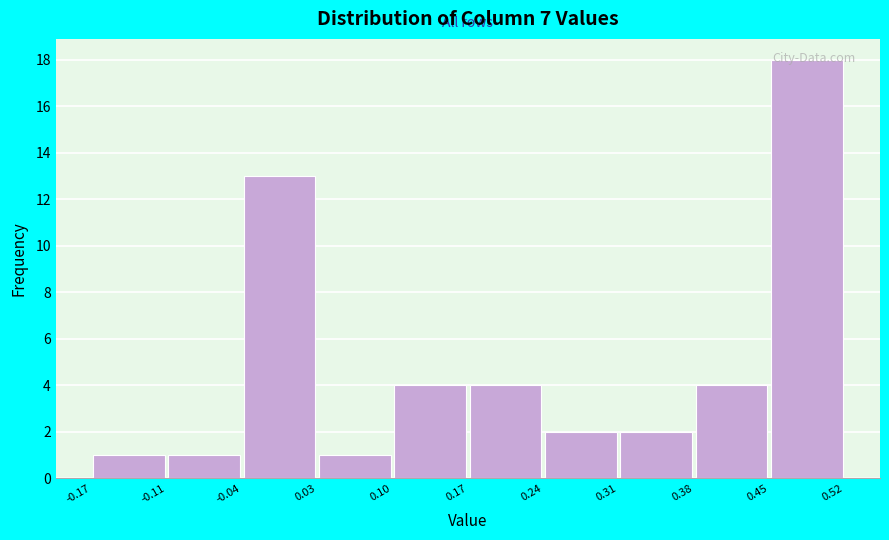

Reading left to right, list every bar in this chart as the range it spans on the x-axis followed by its height. The values are not printed on the chart, so give them approximately, as read against the axis.

-0.17 to -0.11: 1
-0.11 to -0.04: 1
-0.04 to 0.03: 13
0.03 to 0.10: 1
0.10 to 0.17: 4
0.17 to 0.24: 4
0.24 to 0.31: 2
0.31 to 0.38: 2
0.38 to 0.45: 4
0.45 to 0.52: 18